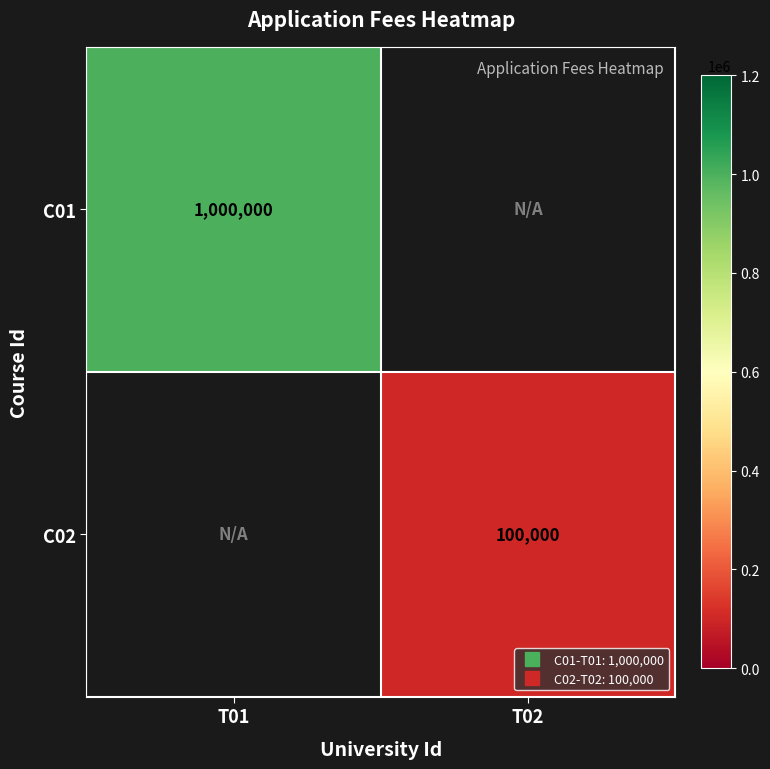

Which category has the highest value across all series?

T01